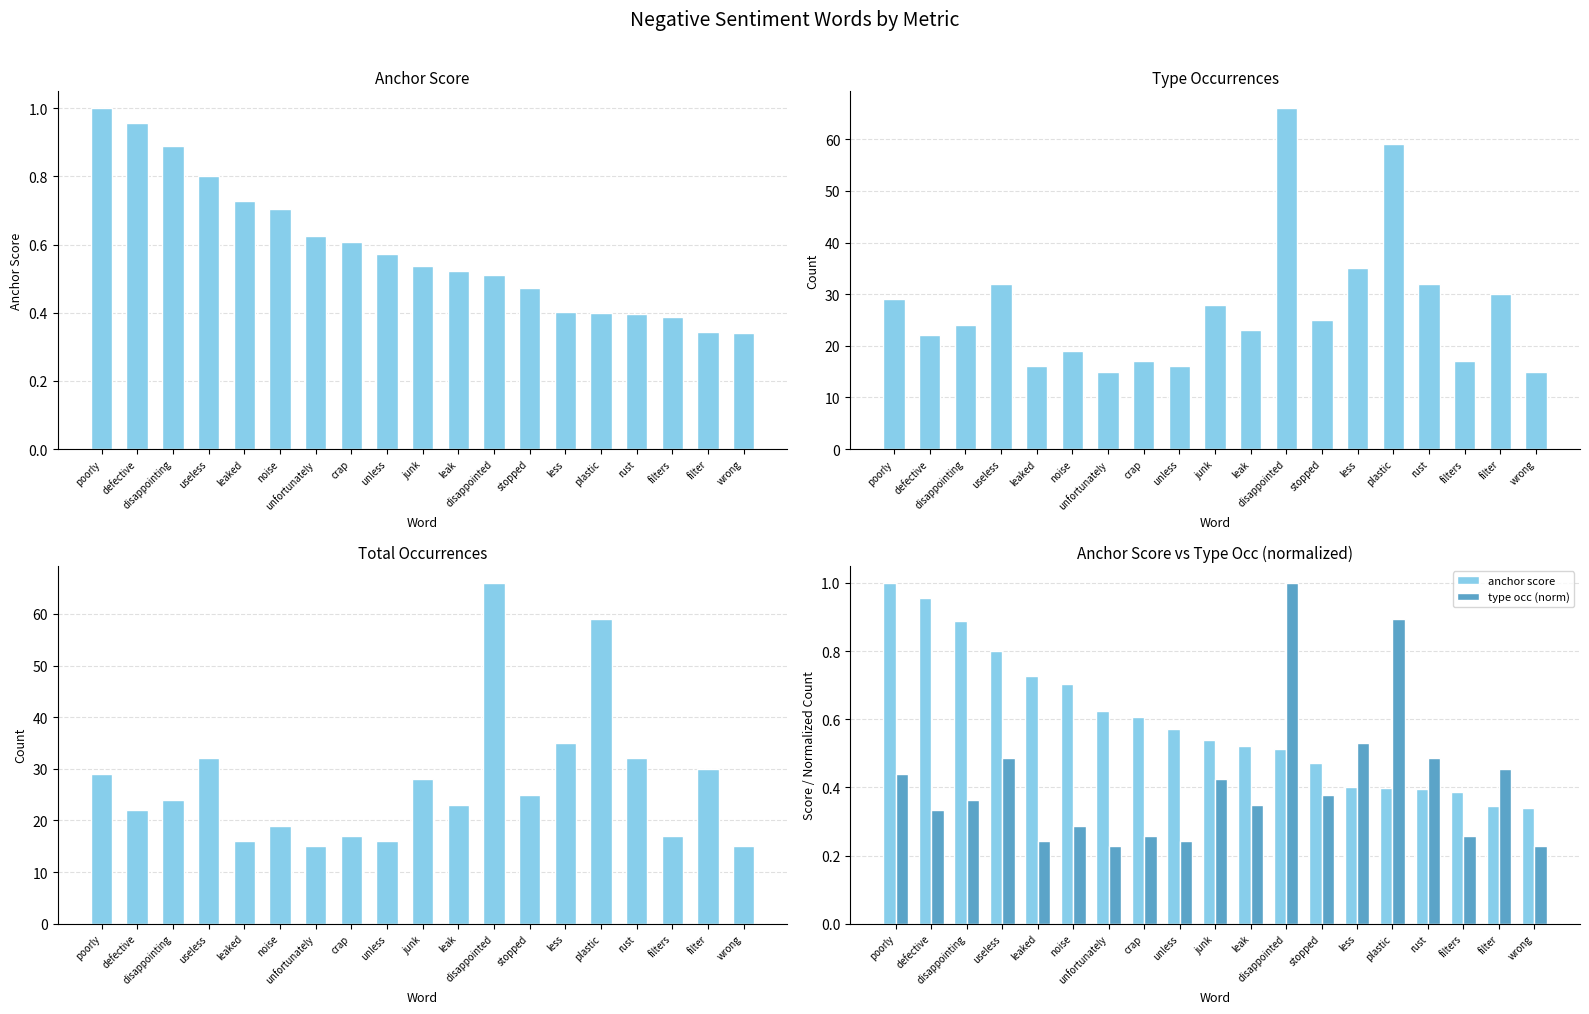

What is the highest value of the anchor score series?

1.0